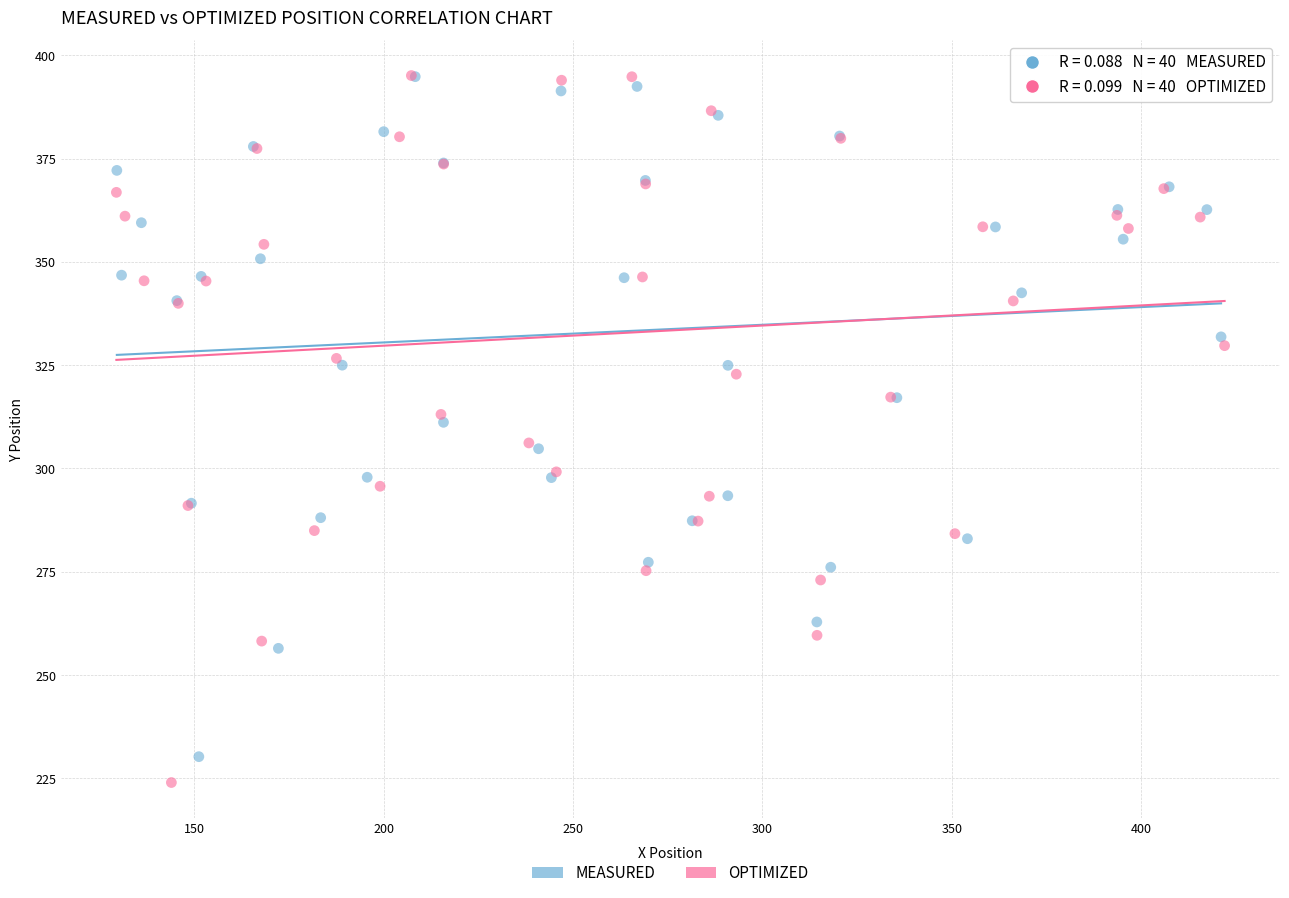

What are all the series names shown in the legend?

MEASURED, OPTIMIZED